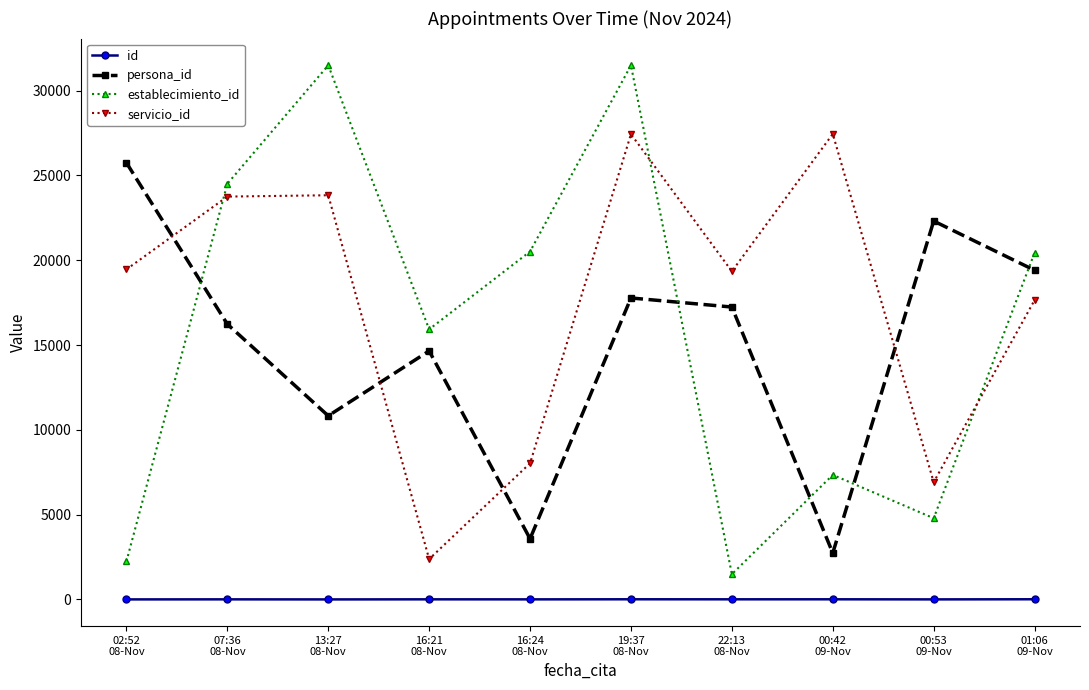

At which label does establecimiento_id first exceed 20446?

07:36
08-Nov